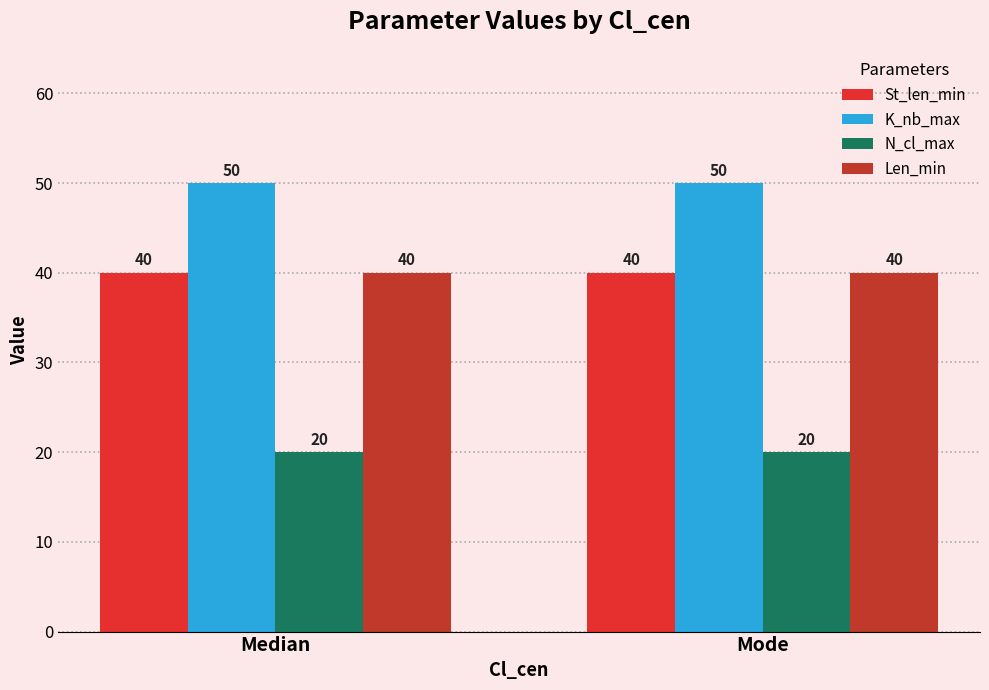

What is the difference between the highest and lowest values at Median?

30